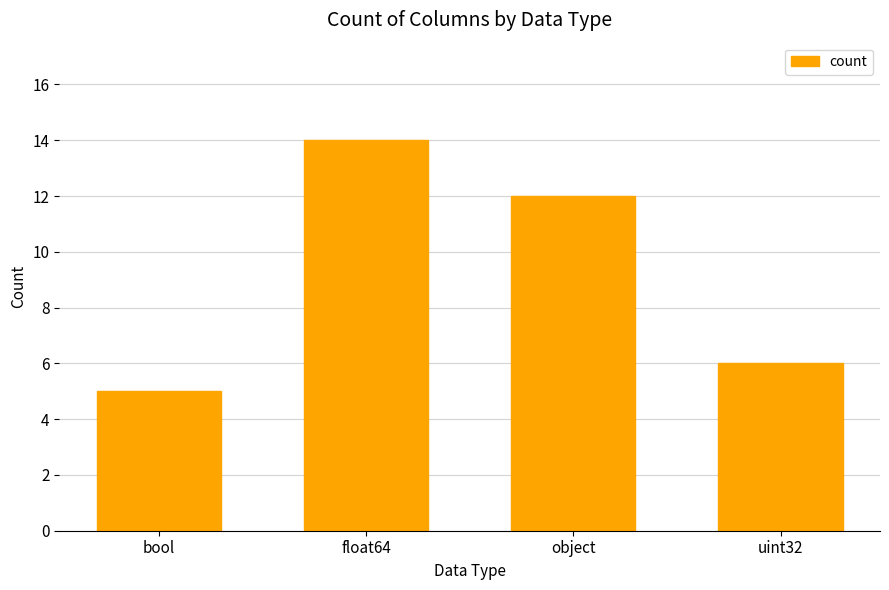

True or false: the data shows 7 at bool.

False